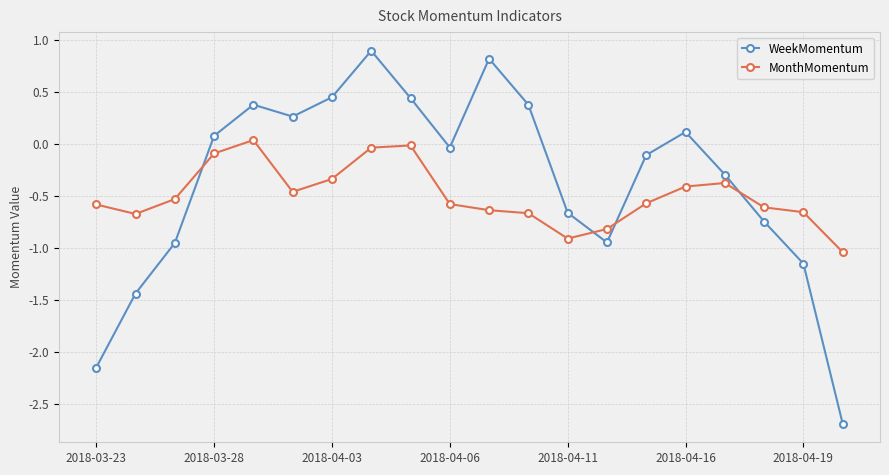

Rank the series by their maximum value, from highest to lowest.

WeekMomentum, MonthMomentum